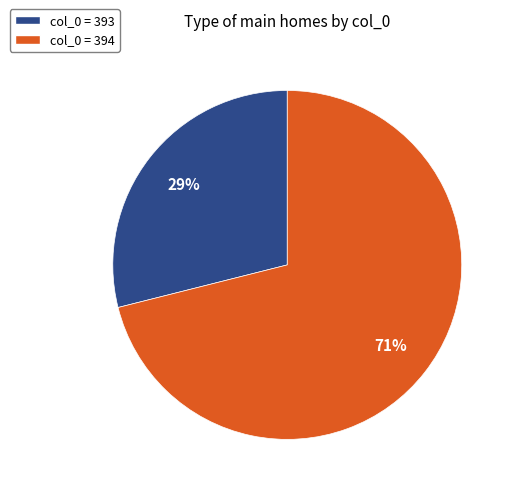

What percentage is the col_0 = 393 slice, to the nearest percent?

29%